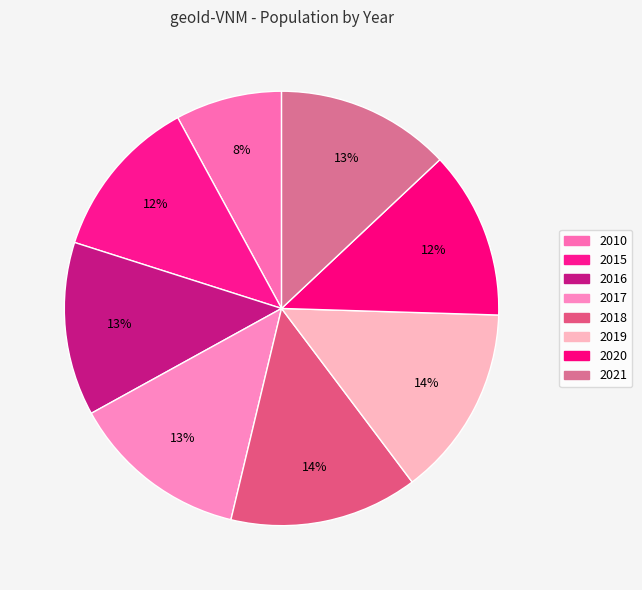

Count the number of slices in the pie.

8